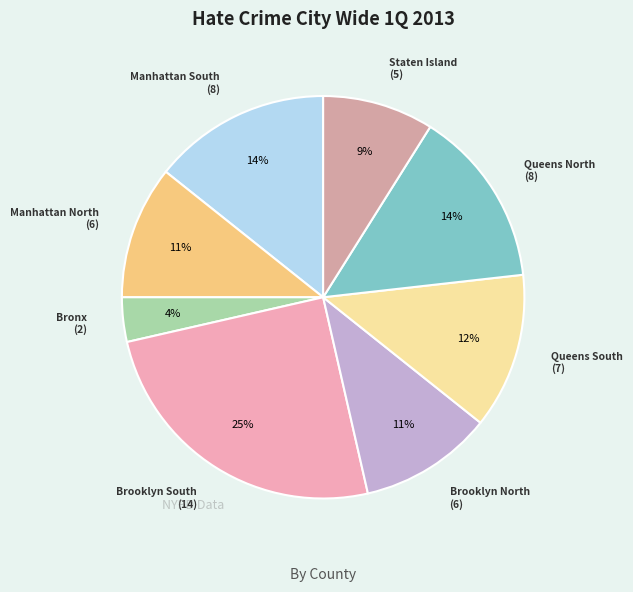

How many segments does this pie chart have?

8